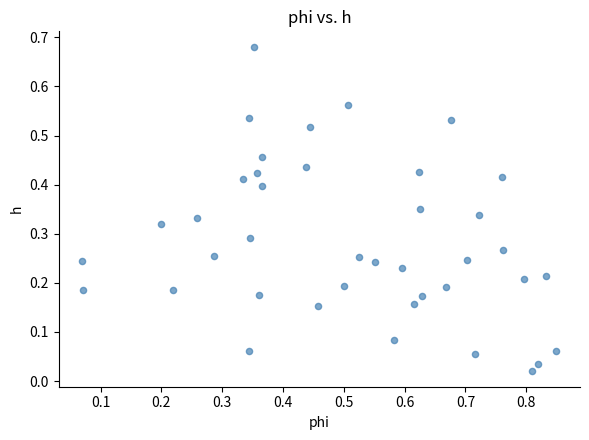

What is the range of X values (max minus min)?

0.8